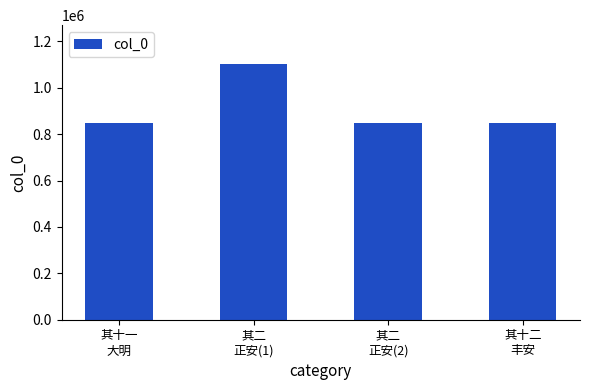

Is it true that the value at 其二
正安(2) is 1438831?

False